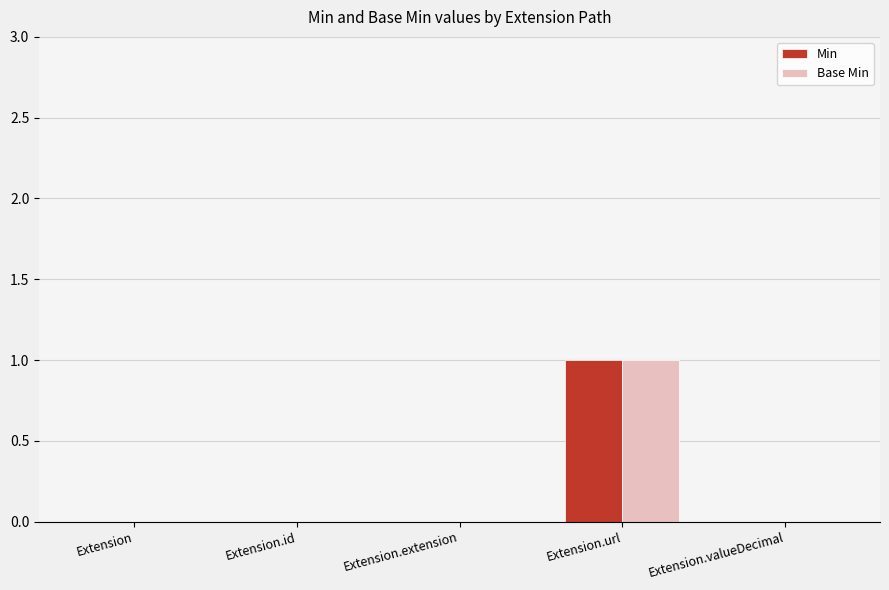

The Base Min series shows 1 at Extension.url. True or false?

True